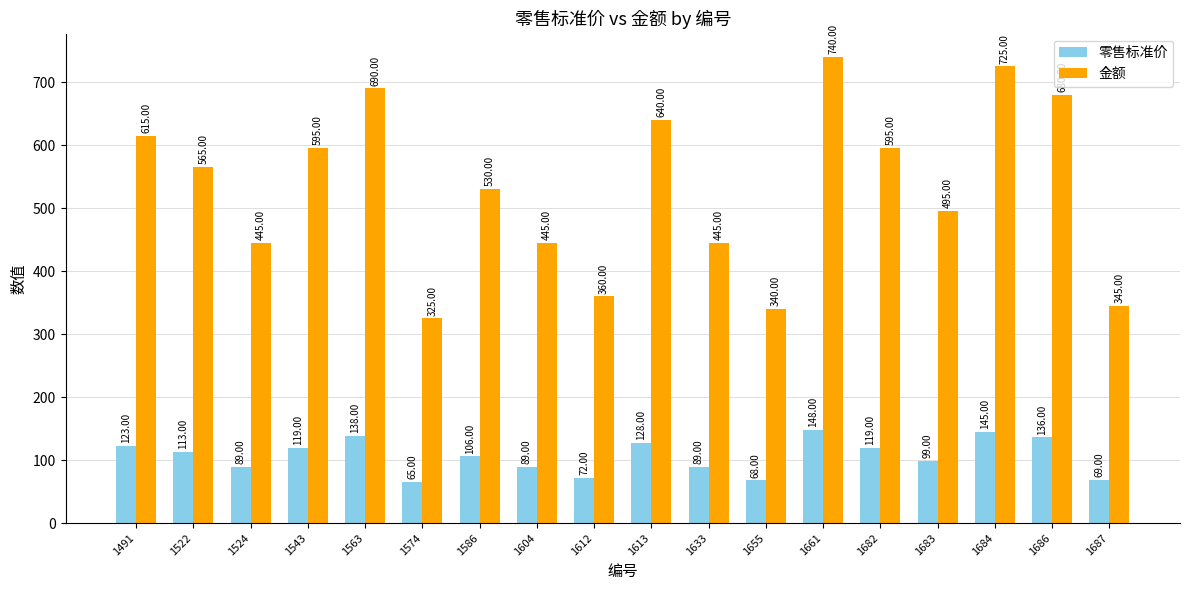

List the series in order of their peak value, lowest first.

零售标准价, 金额